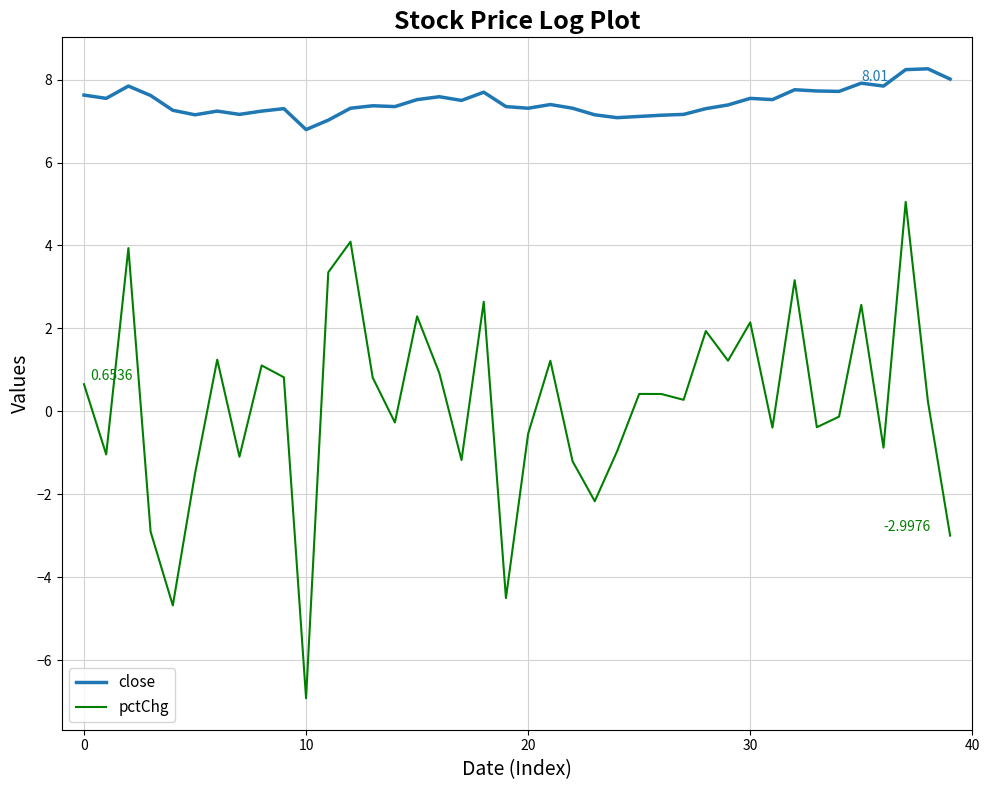

True or false: close and pctChg cross at least once.

False